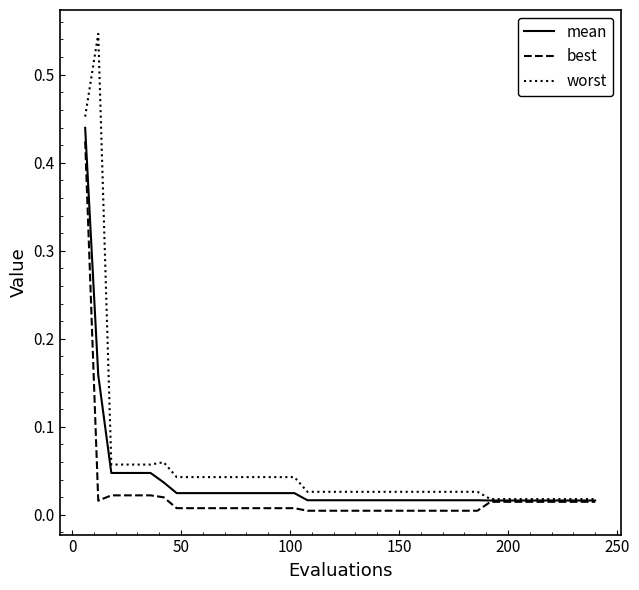

Which series has the largest total across all categories?

worst